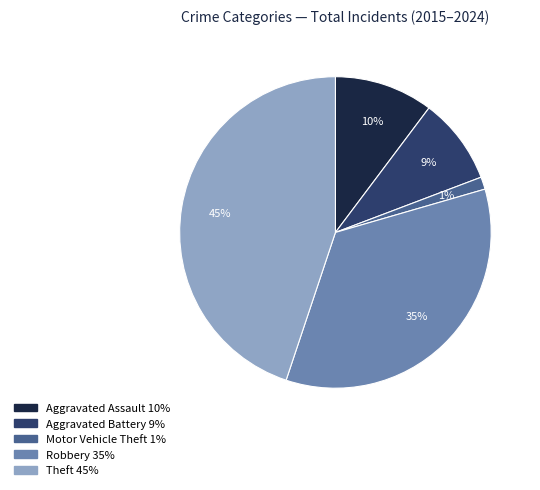

To the nearest percent, what is the average slice percentage?

20%